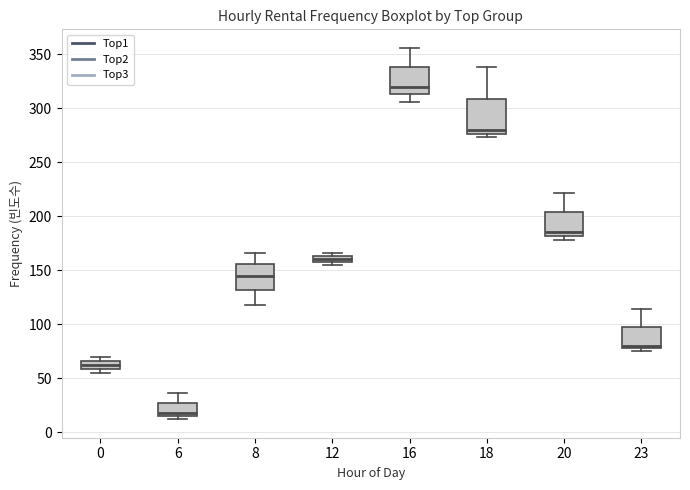

Comparing the boxes themselves (not the whiskers), which one is the tallest?

18